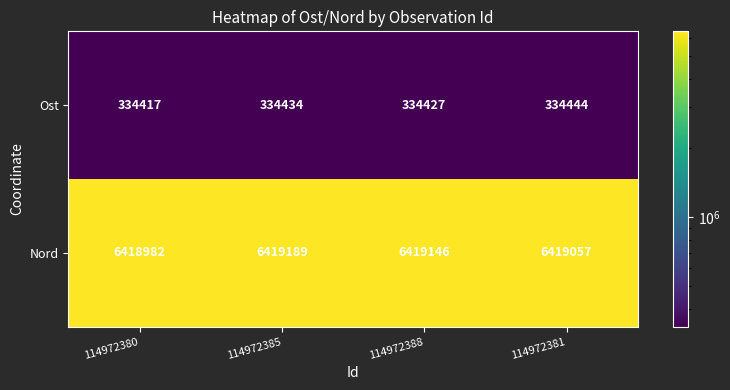

At which label is Nord closest to 6419085?

114972381